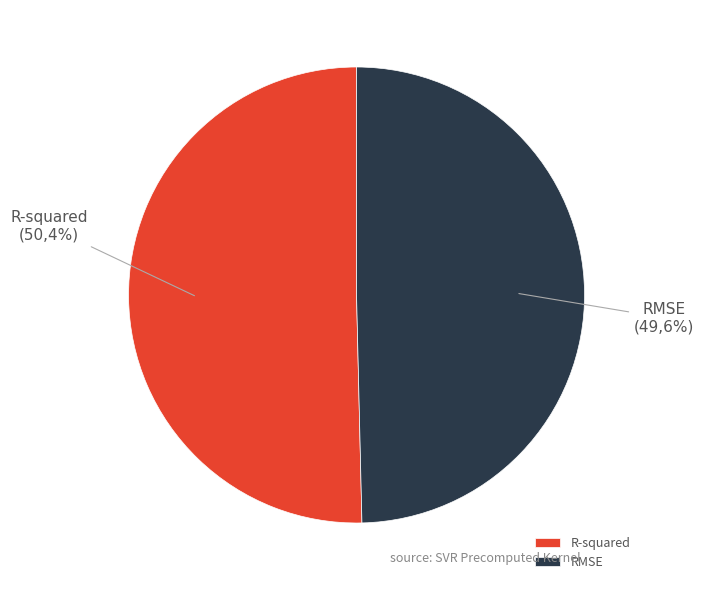

Which slice is the smallest?

RMSE